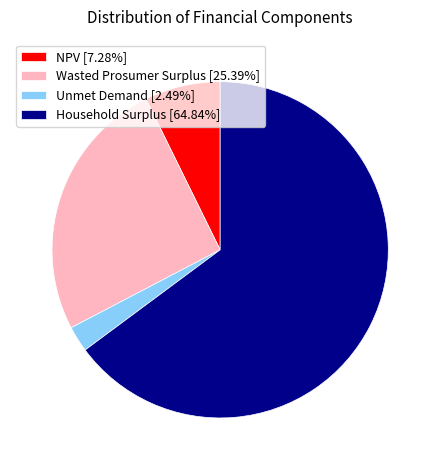

Do Wasted Prosumer Surplus [25.39%] and NPV [7.28%] together represent more than half of the pie?

No